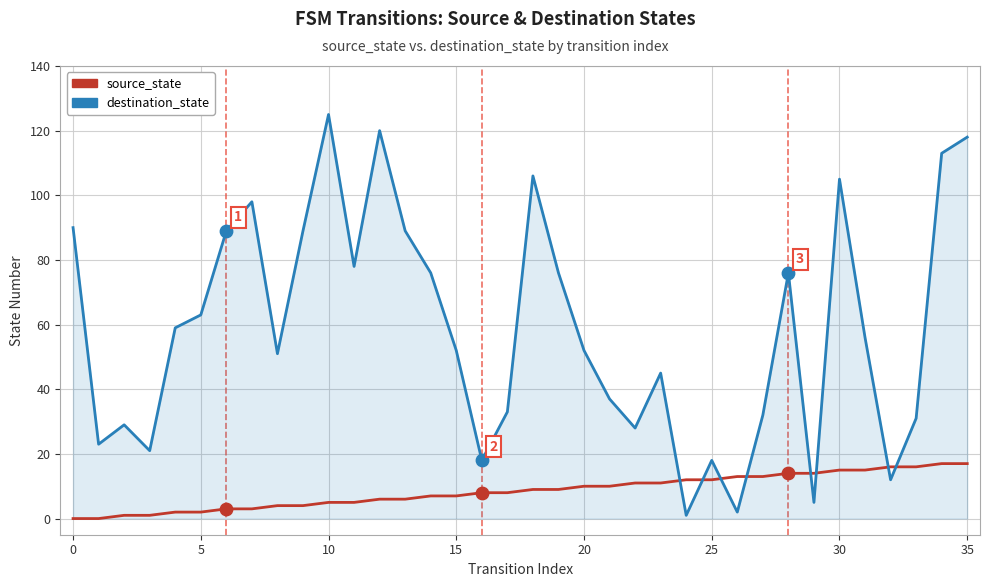

Which series has the largest total across all categories?

destination_state